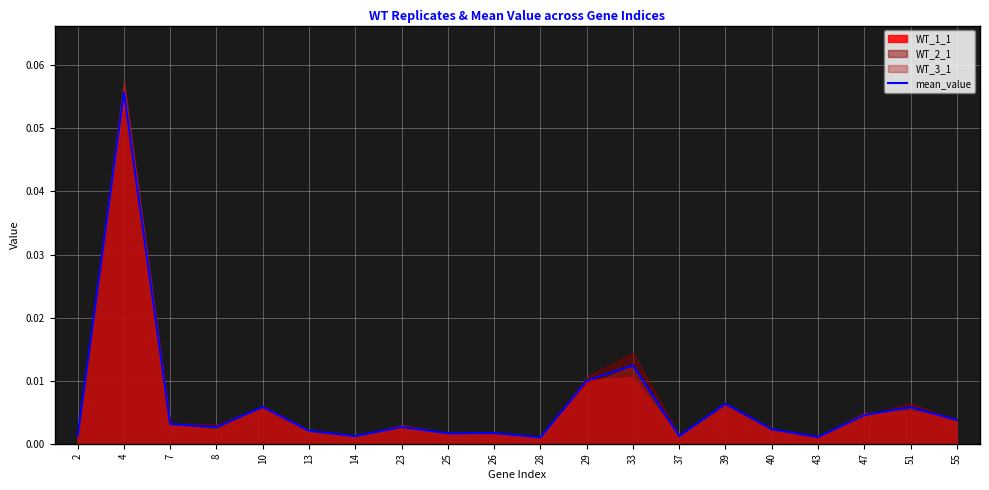

List the labels in order of value, largest first.

4, 33, 29, 39, 10, 51, 47, 55, 7, 23, 8, 40, 13, 26, 25, 37, 14, 2, 43, 28